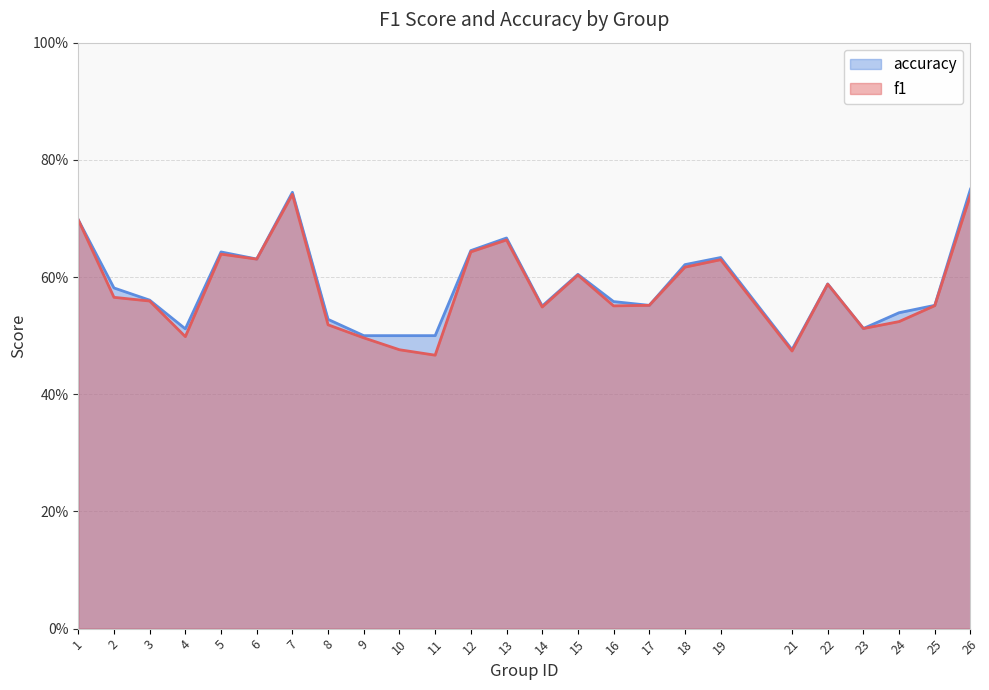

Is it true that f1 equals 0.5 at 8?

True